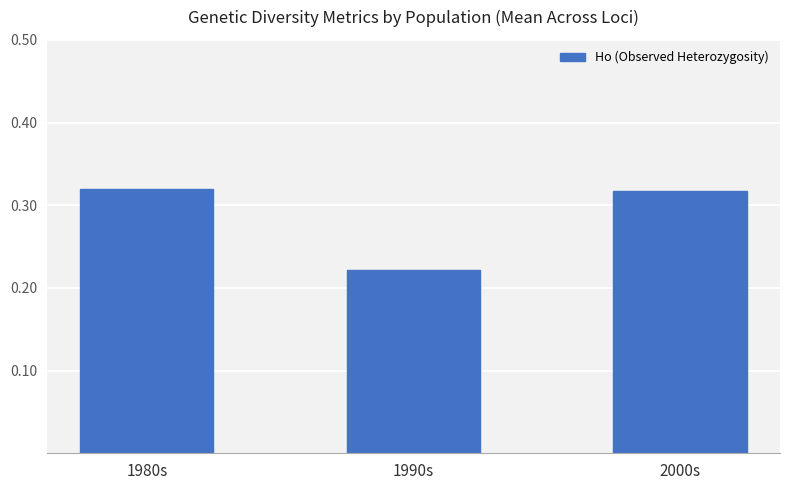

What is the sum of the values at 1990s and 2000s?

0.5